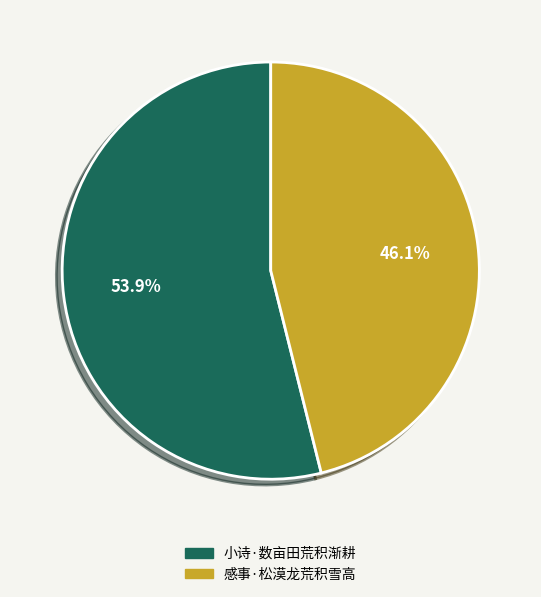

Is it true that 感事·松漠龙荒积雪高 is 52% of the pie?

False